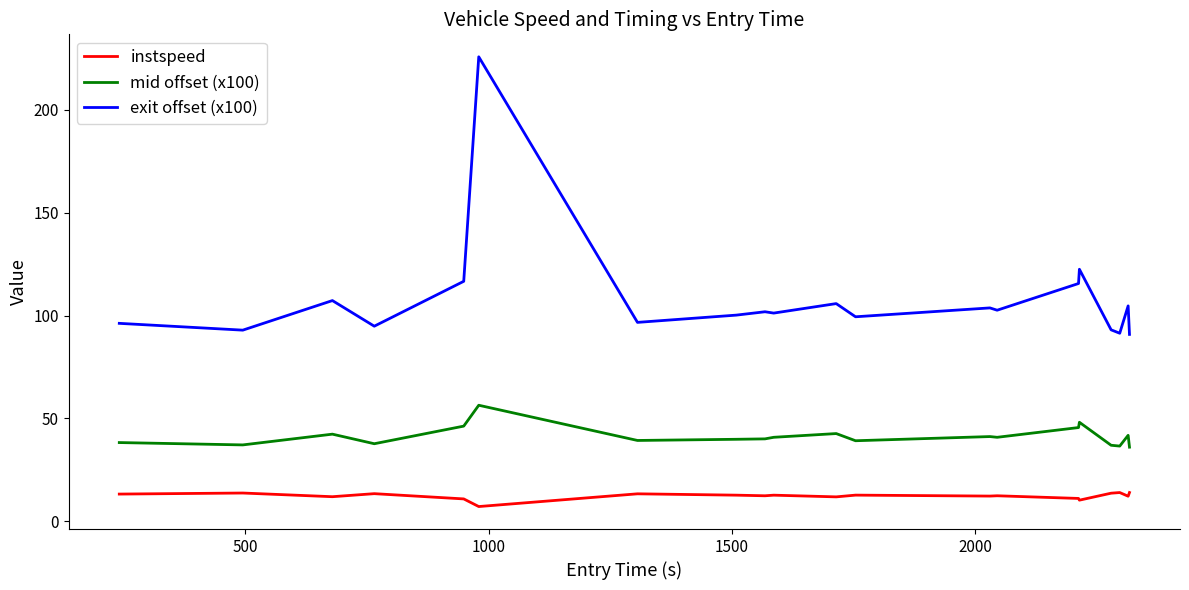

Which series has the largest range (max minus min)?

exit offset (x100)